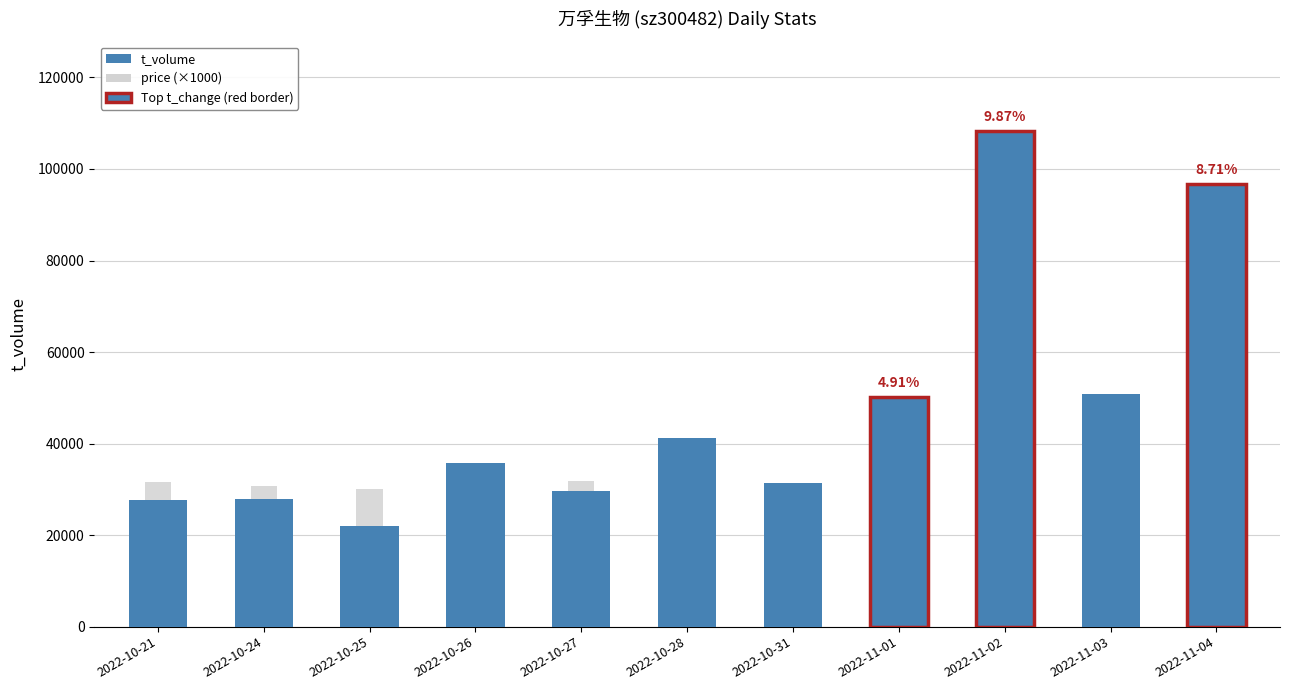

What is the value of the t_volume bar at the 9th from the left?

108316